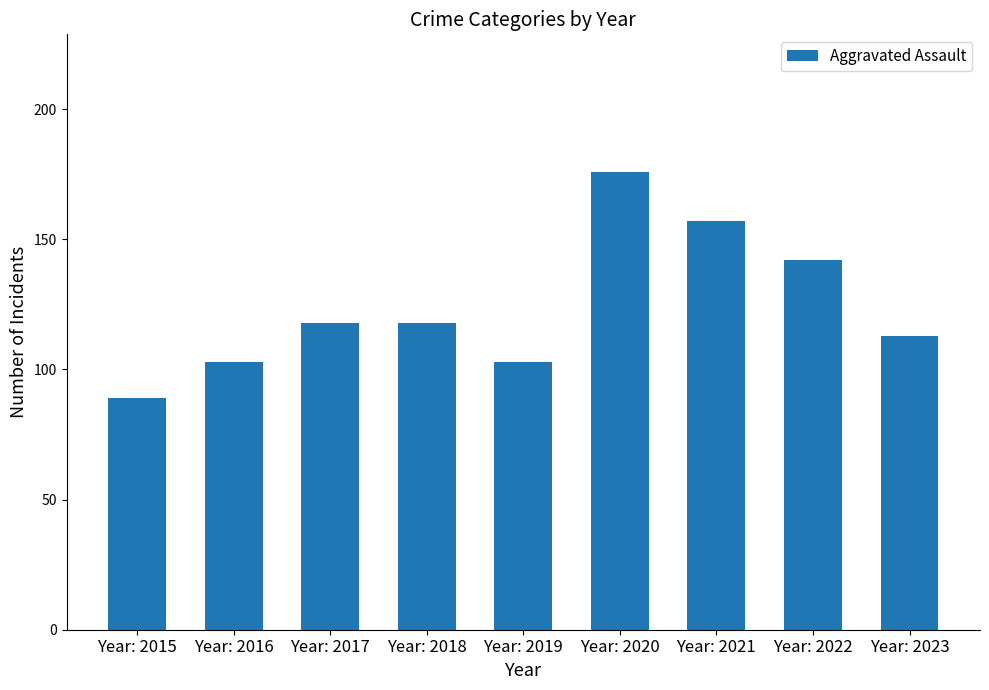

What is the change in value from Year: 2016 to Year: 2018?

+15